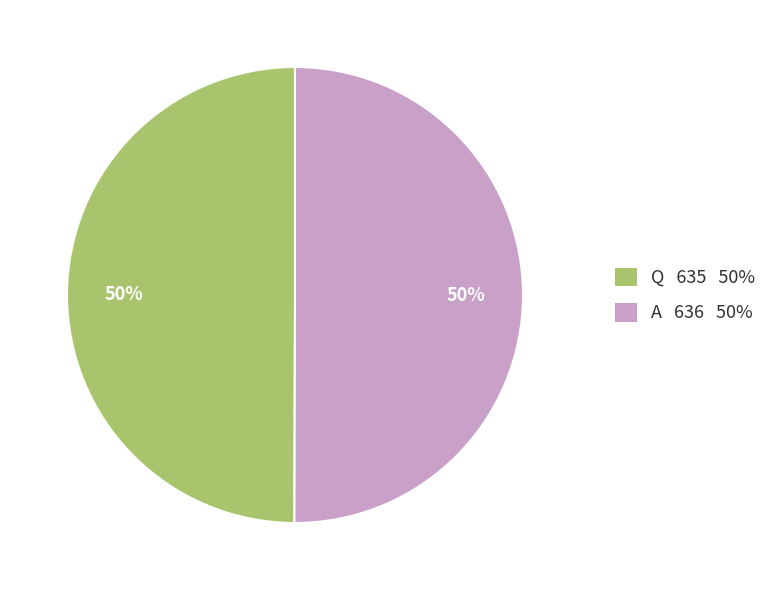

To the nearest percent, what portion does A represent?

50%